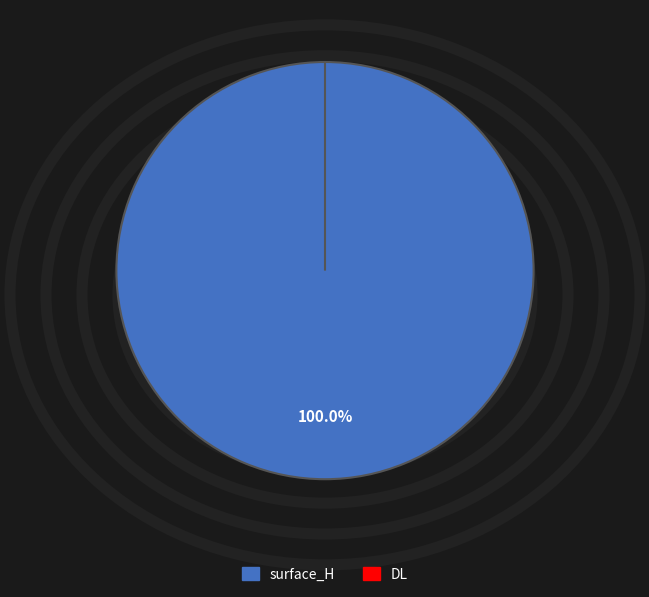

What portion of the pie excludes DL?

100.0%